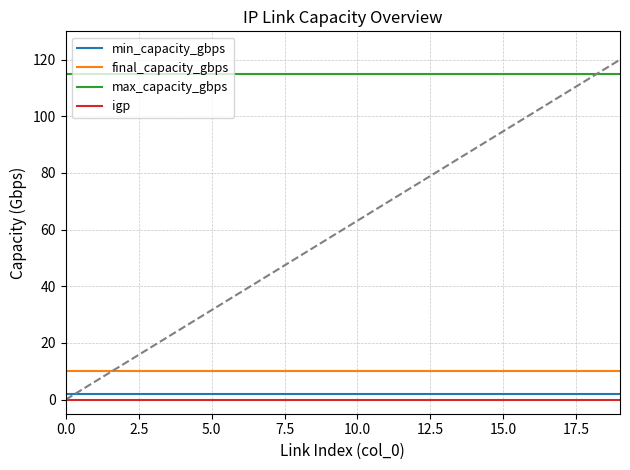

True or false: min_capacity_gbps and final_capacity_gbps intersect in this chart.

False